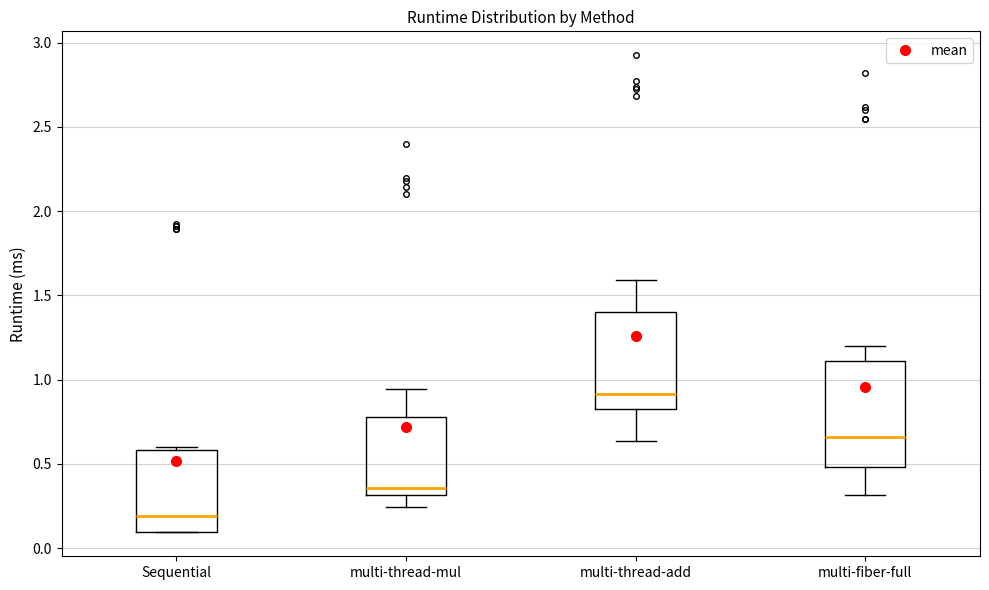

Where is the upper edge of the box for multi-fiber-full on the y-axis? The values are not printed on the chart, so give them approximately, as read against the axis.

1.10